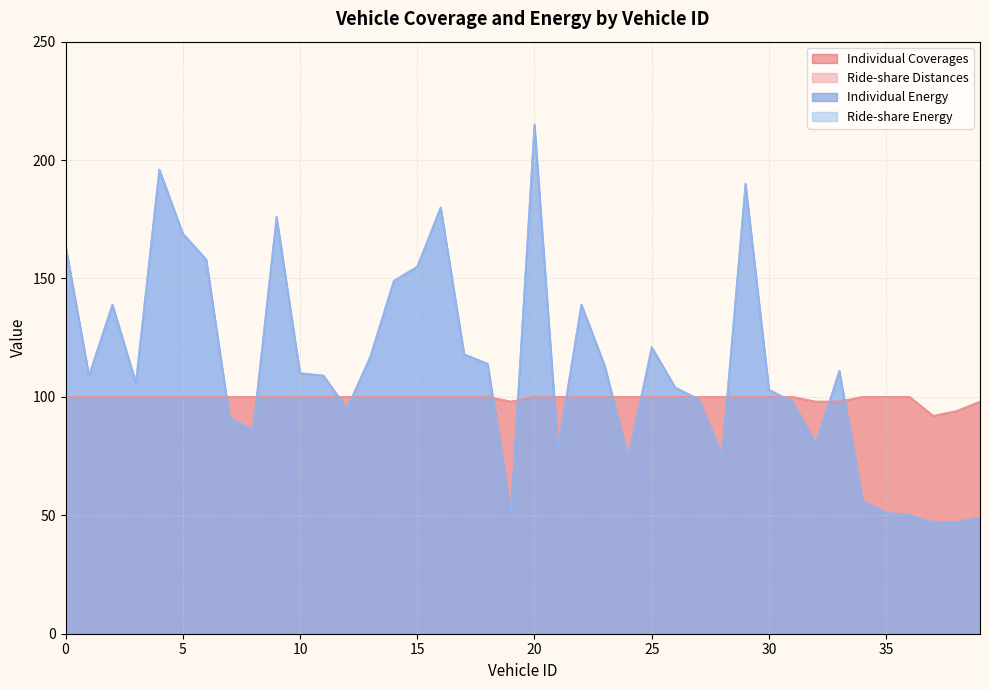

At which label is Ride-share Distances closest to 96?

19